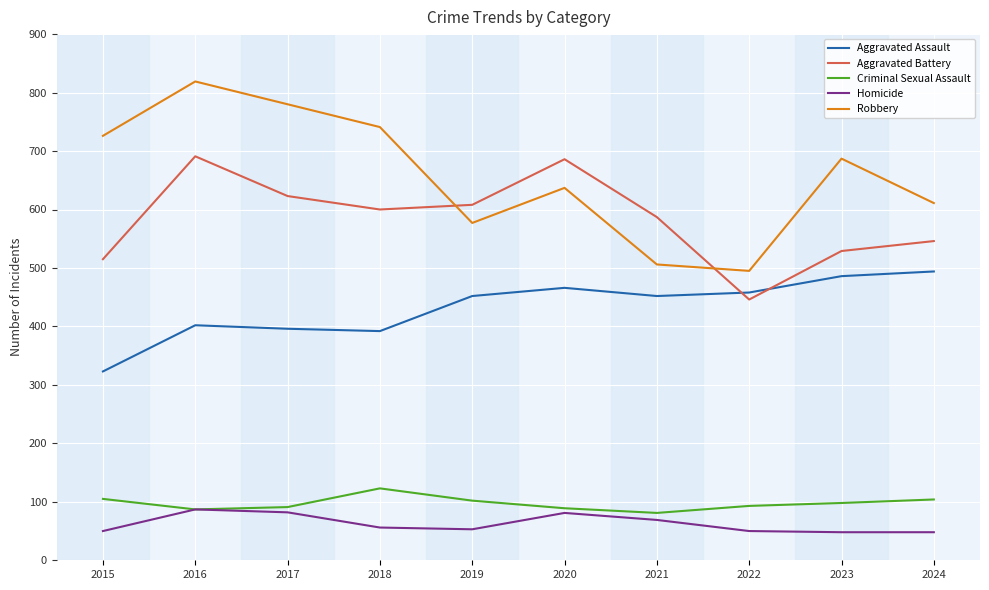

How many distinct data groups are displayed?

5